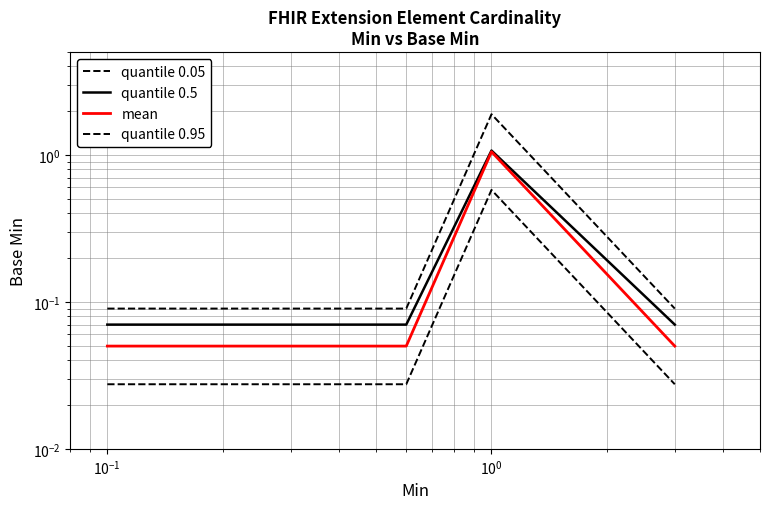

The value of quantile 0.5 at $\mathdefault{10^{-2}}$ is 0.1. True or false?

False